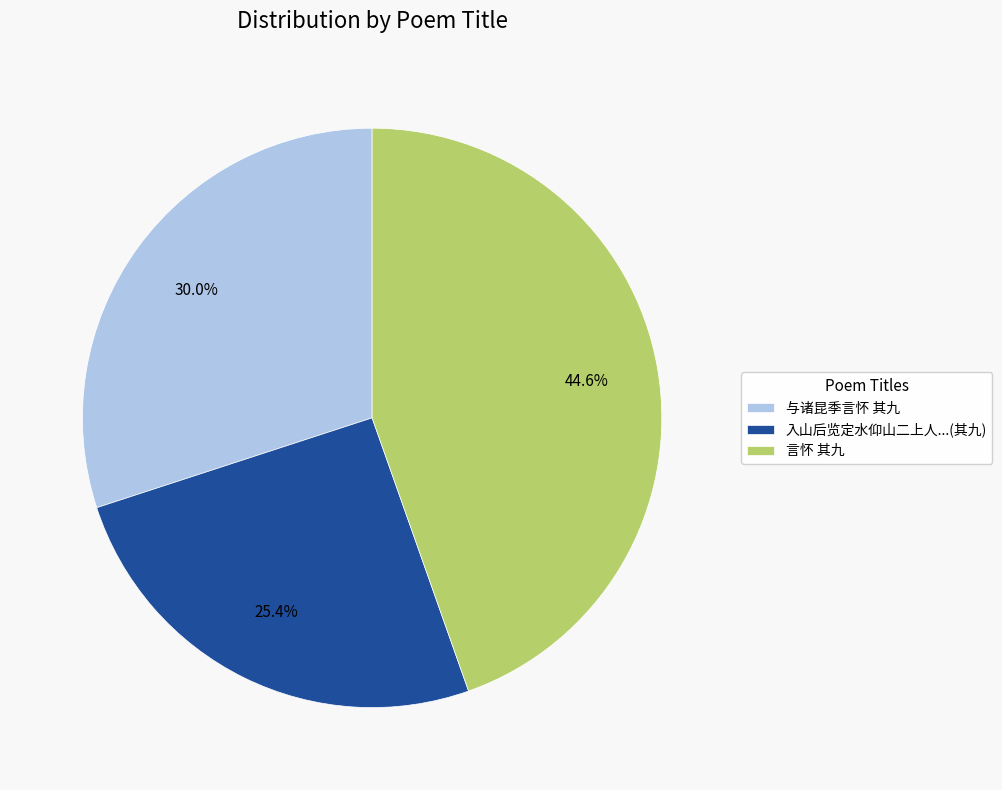

Is 言怀 其九 the majority of the pie?

No